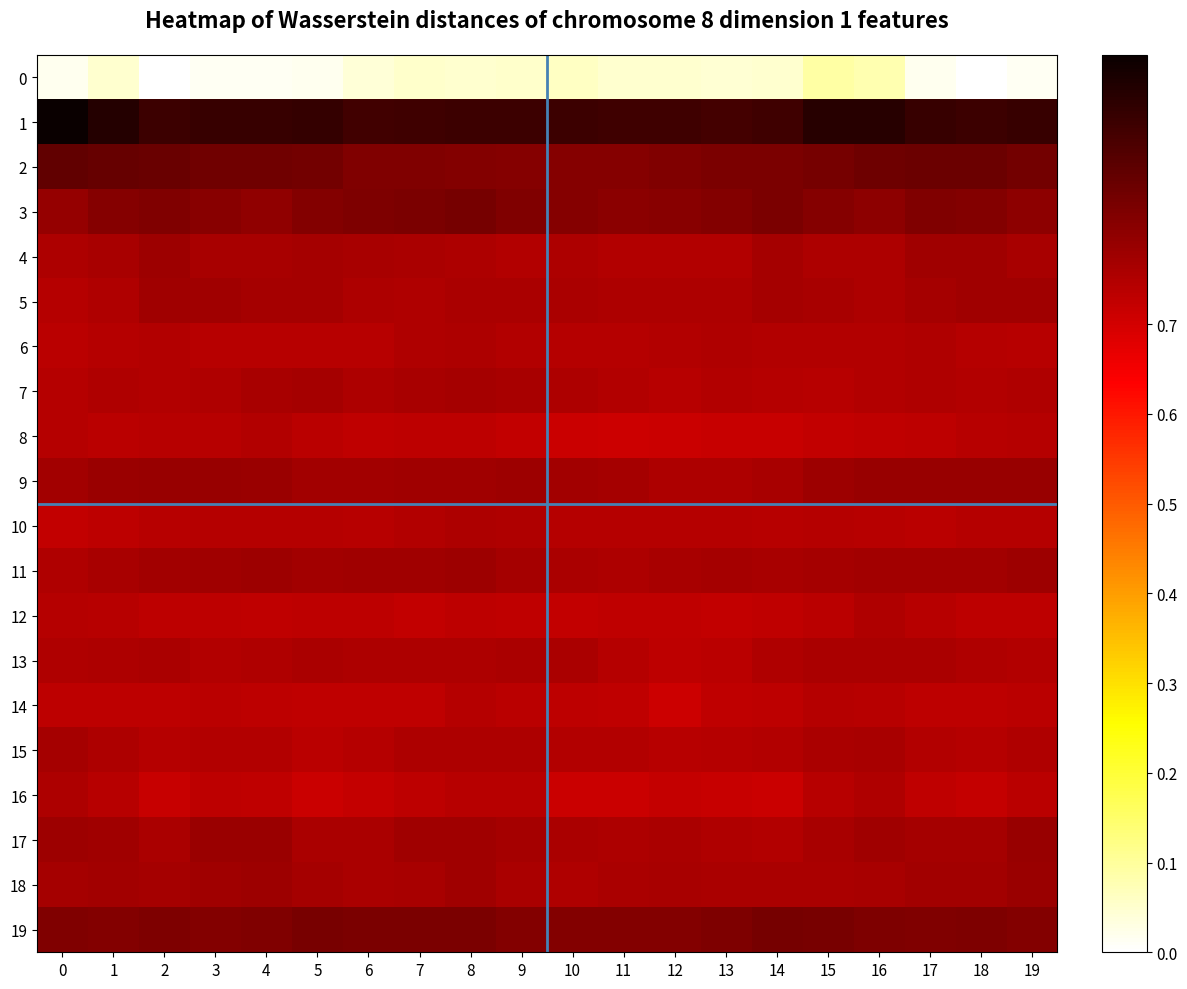

What is the greatest value displayed?

1.0